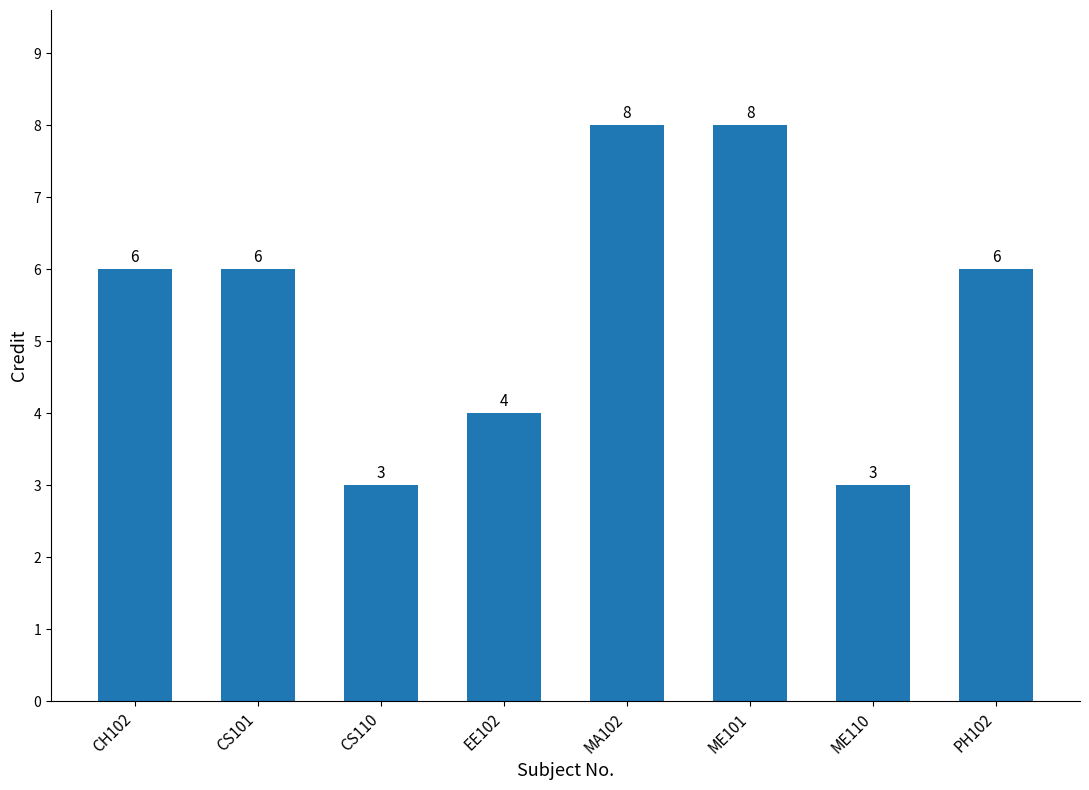

Read the value at CS101.

6